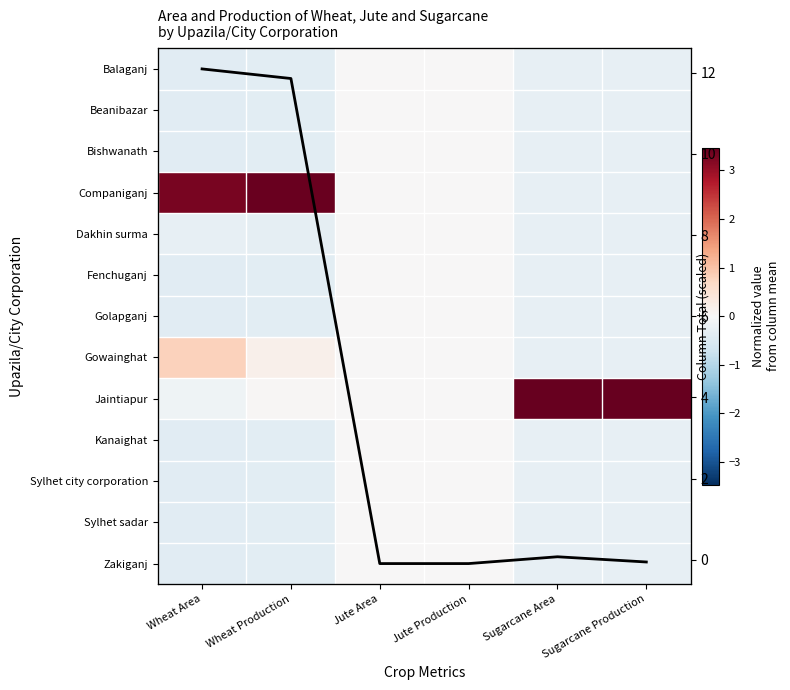

What is the minimum value shown in the chart?

-0.4